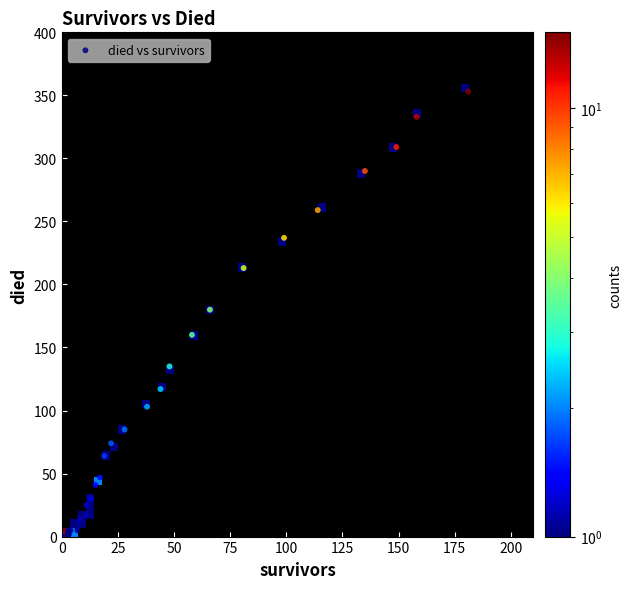

What Y value in the scatter plot is closest to 176?

180